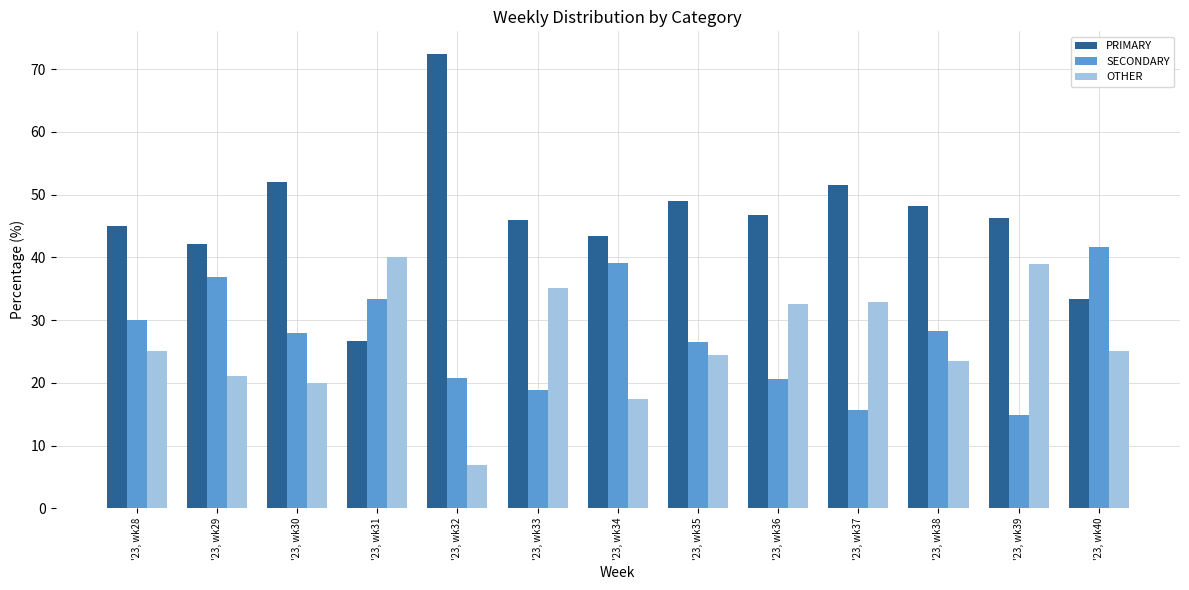

What is the sum of the PRIMARY values at '23, wk40 and '23, wk28?

78.3